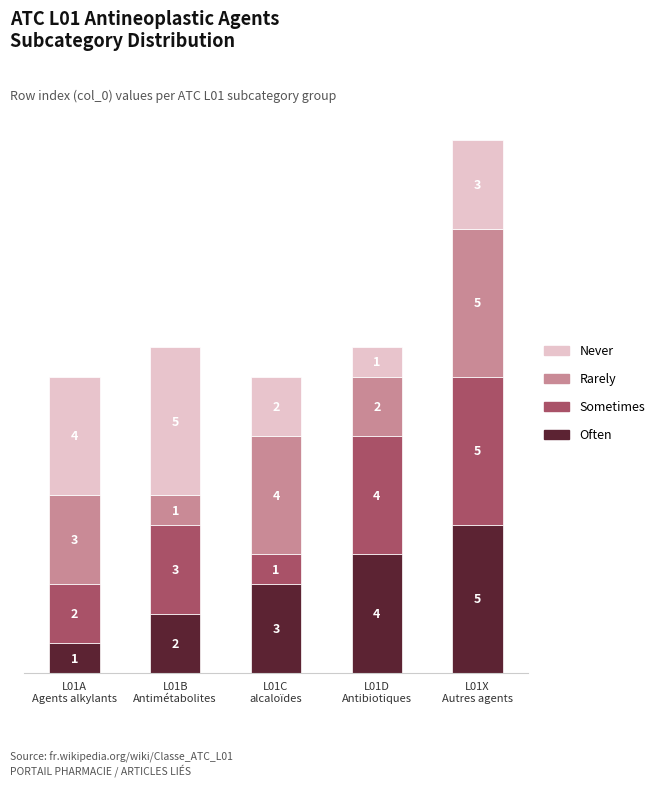

What is the highest value of the Often series?

5